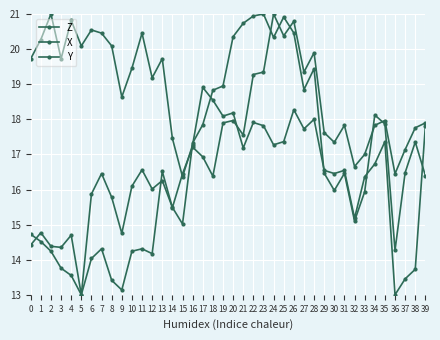

Rank the series at 17 from highest to lowest value.

Y, Z, X